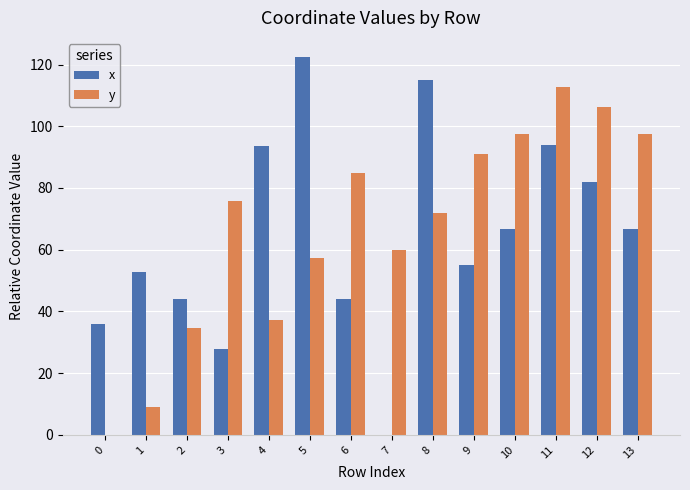

Between 5 and 13, which series saw the biggest shift?

x